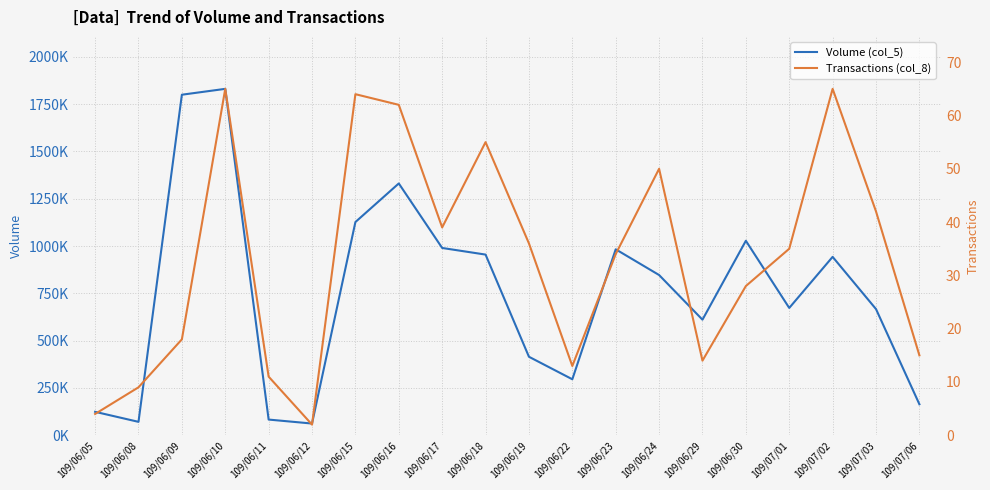

At which label does Volume (col_5) reach its minimum?

109/06/12